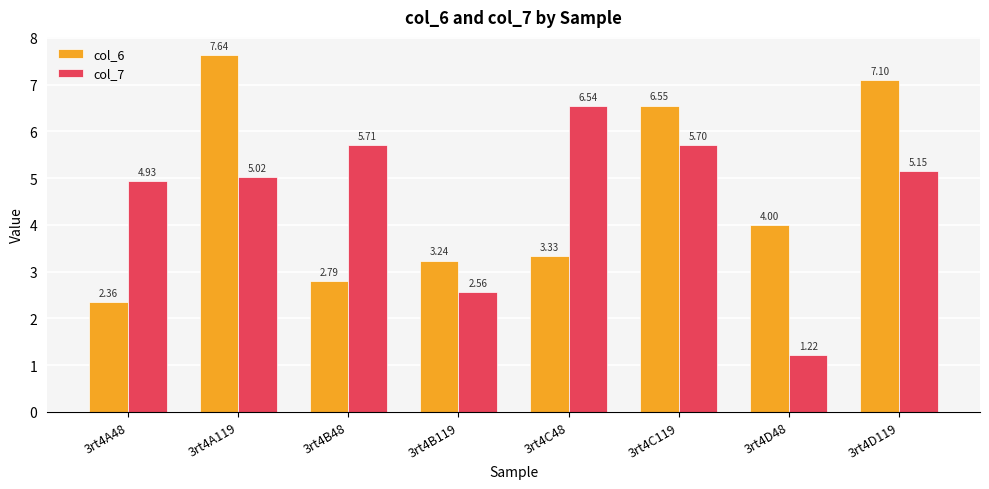

Rank the series by their maximum value, from highest to lowest.

col_6, col_7